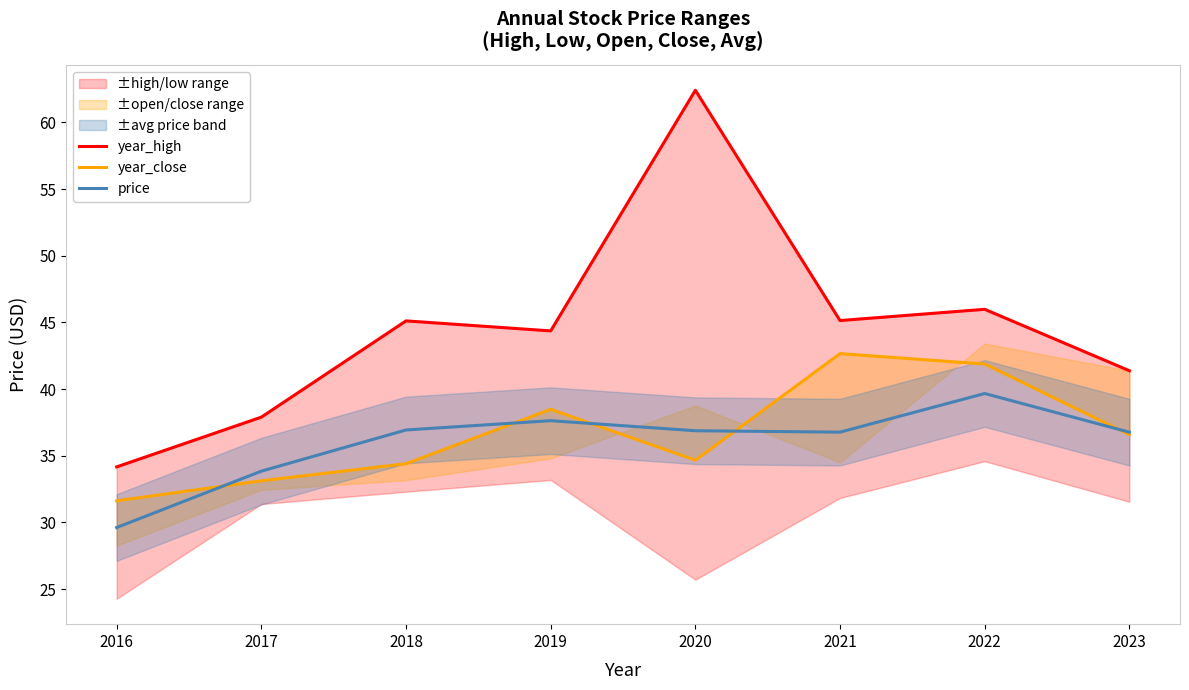

Rank the series at 2019 from lowest to highest value.

price, year_close, year_high